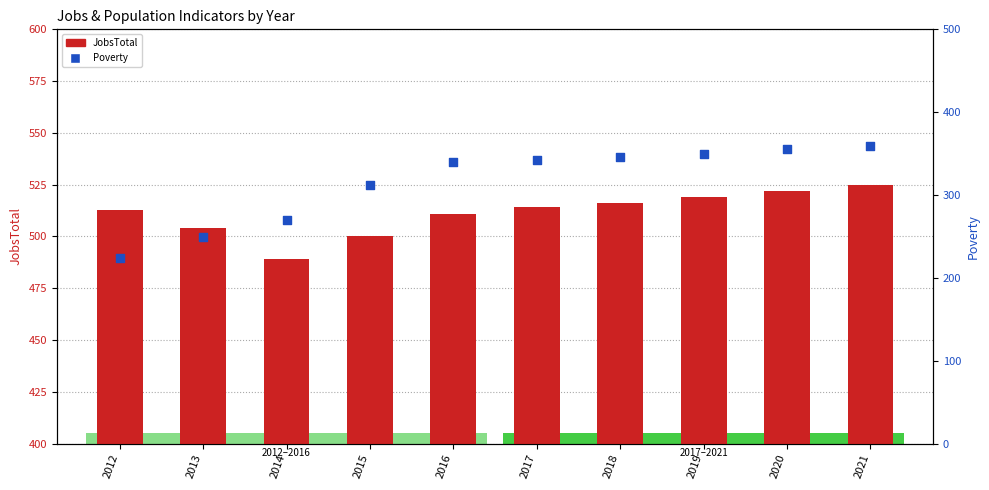

Which series contains the lowest Y value?

Poverty